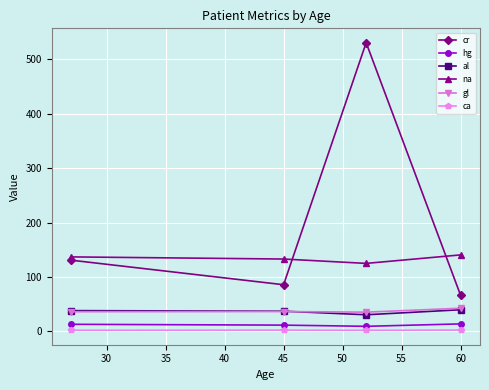

Which series has the largest range (max minus min)?

cr